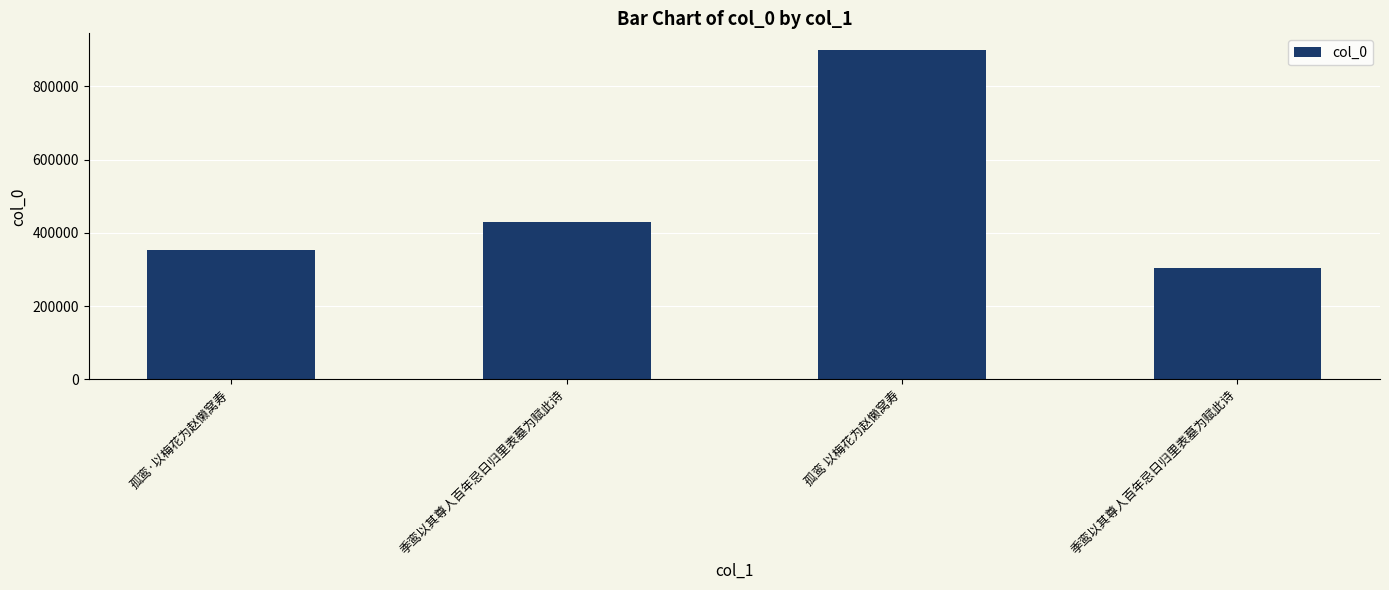

Between 孤鸾·以梅花为赵懒窝寿 and 季鸾以其尊人百年忌日归里表墓为赋此诗, which is larger?

孤鸾·以梅花为赵懒窝寿